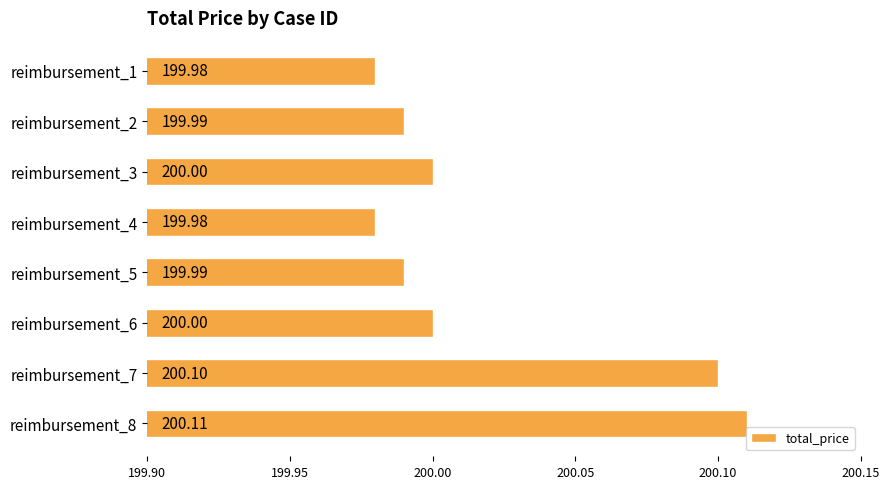

What is the sum of all values?

1600.2